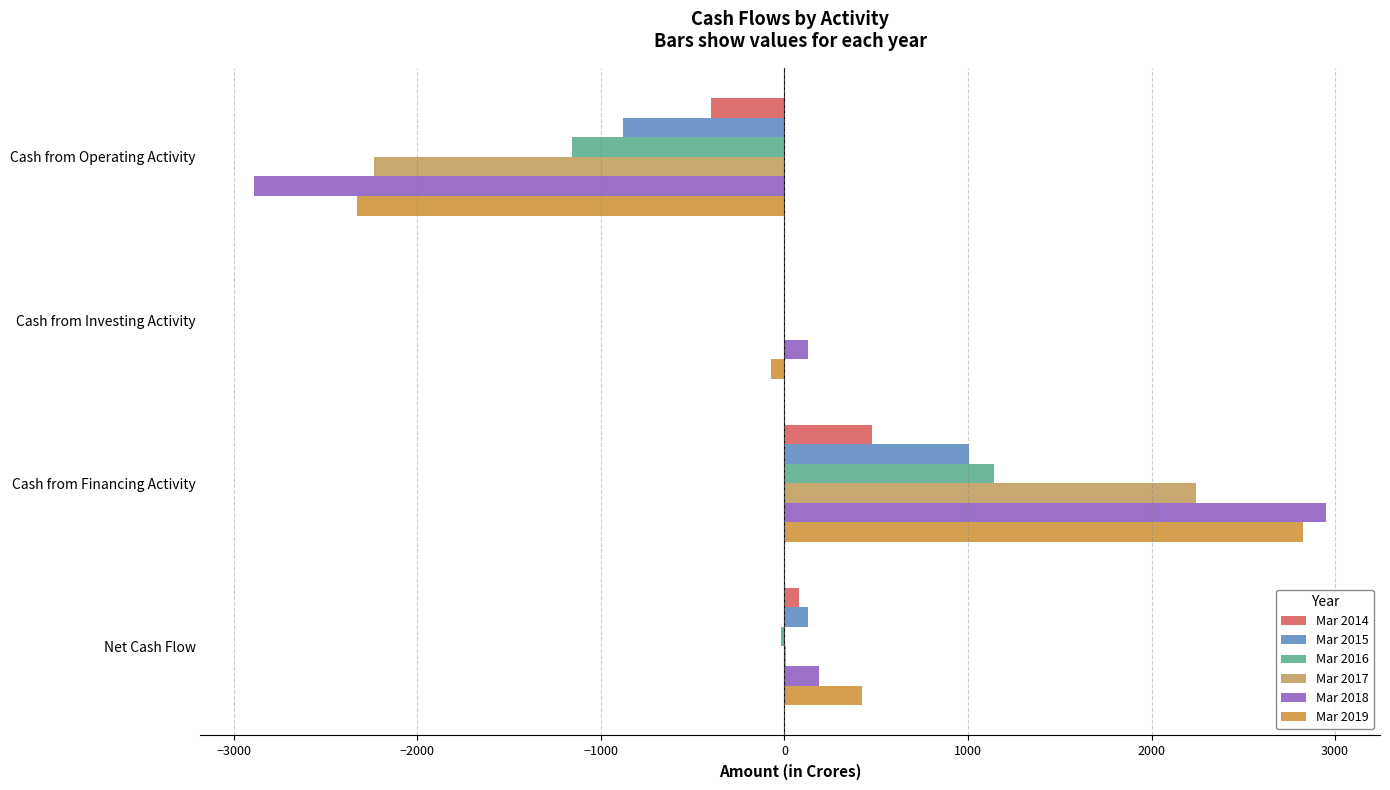

Reading left to right, list all the values displayed in this chart.

Mar 2014: −4000=-398	−3000=1	−2000=475	−1000=78
Mar 2015: −4000=-879	−3000=1	−2000=1008	−1000=130
Mar 2016: −4000=-1158	−3000=1	−2000=1141	−1000=-17
Mar 2017: −4000=-2235	−3000=-1	−2000=2244	−1000=9
Mar 2018: −4000=-2891	−3000=128	−2000=2953	−1000=190
Mar 2019: −4000=-2327	−3000=-76	−2000=2824	−1000=422